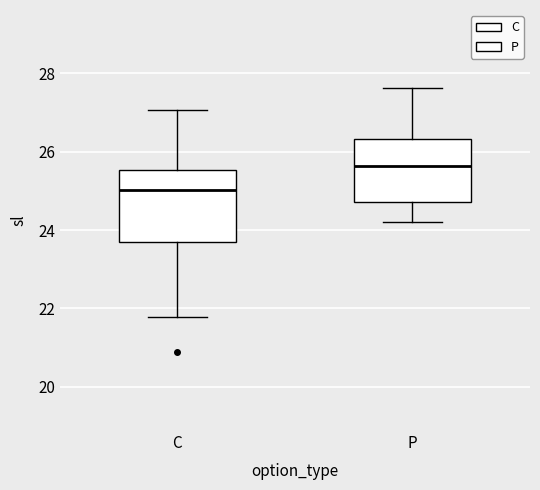

Which box has the highest median line?

P